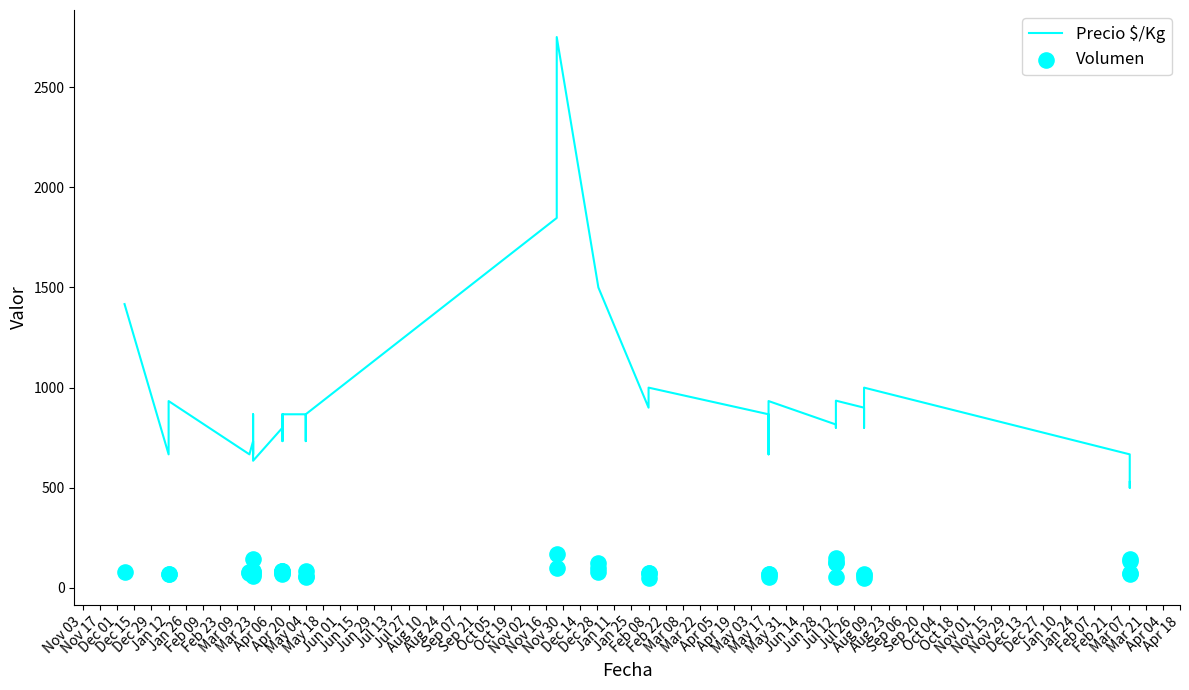

At how many categories does at least one series exceed 1858?

1